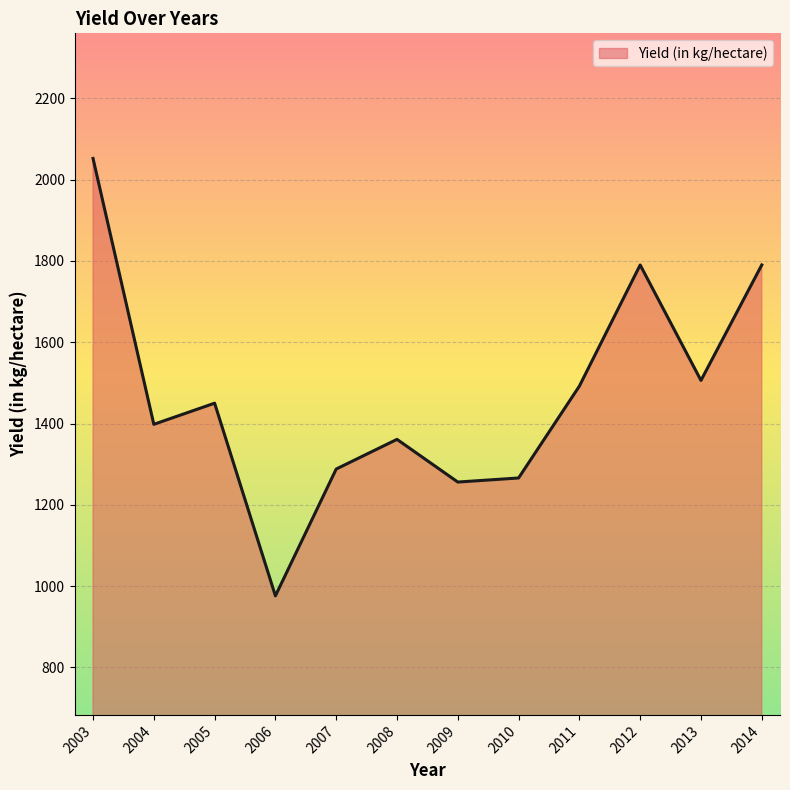

At which category does the chart reach its minimum across all series?

2006